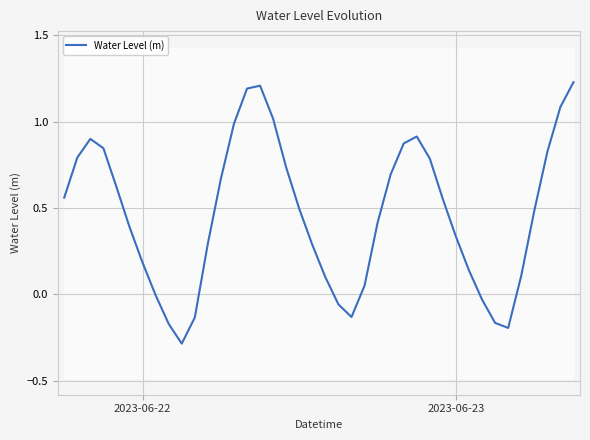

What is the difference between the maximum and minimum values?

1.5